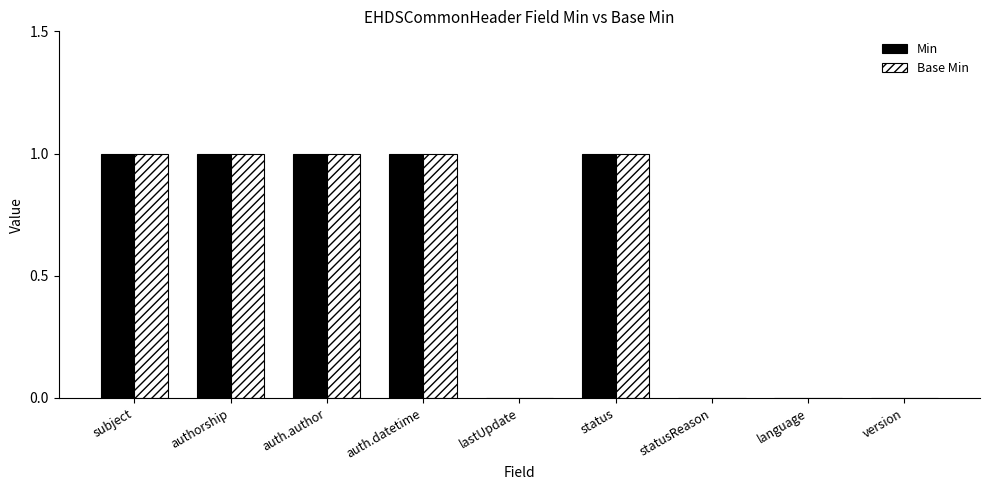

The value of Base Min at authorship is 0. True or false?

False